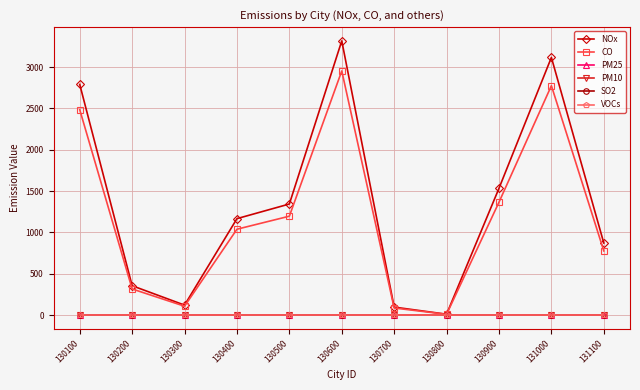

Which label corresponds to the smallest value in the chart?

130100